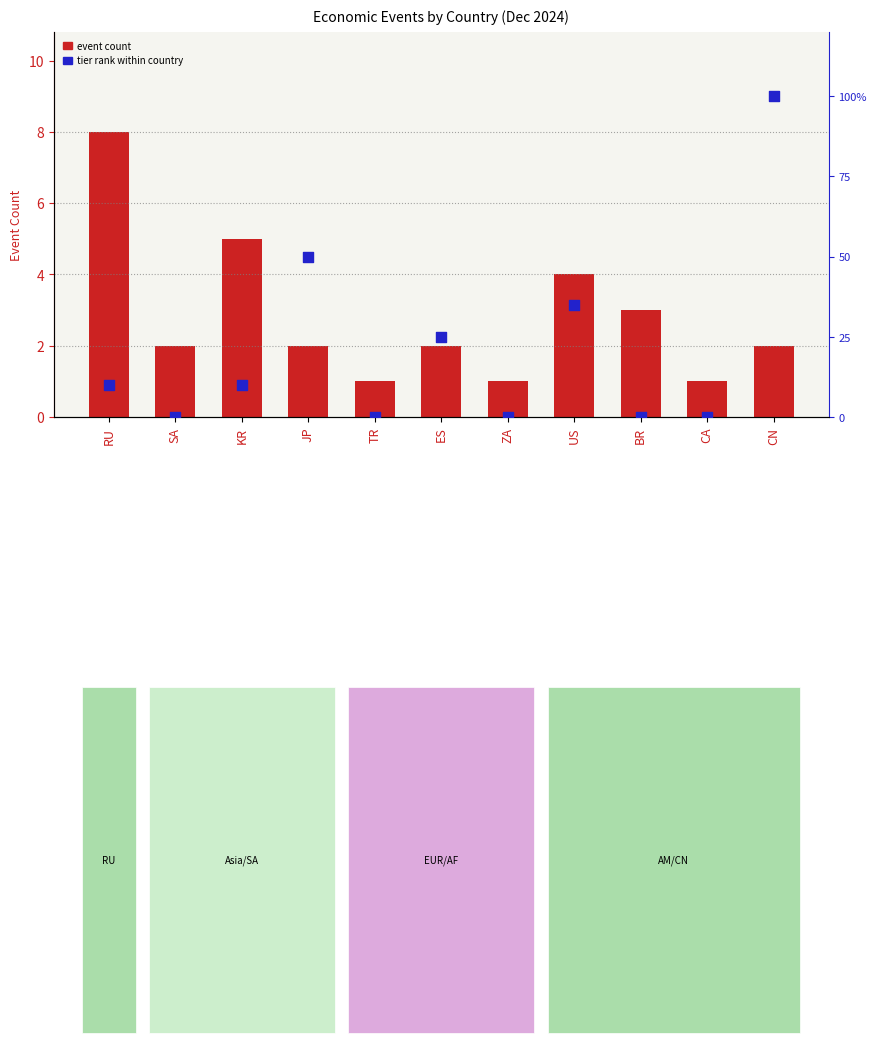

Which series reaches the minimum Y coordinate?

tier rank (inverted %)